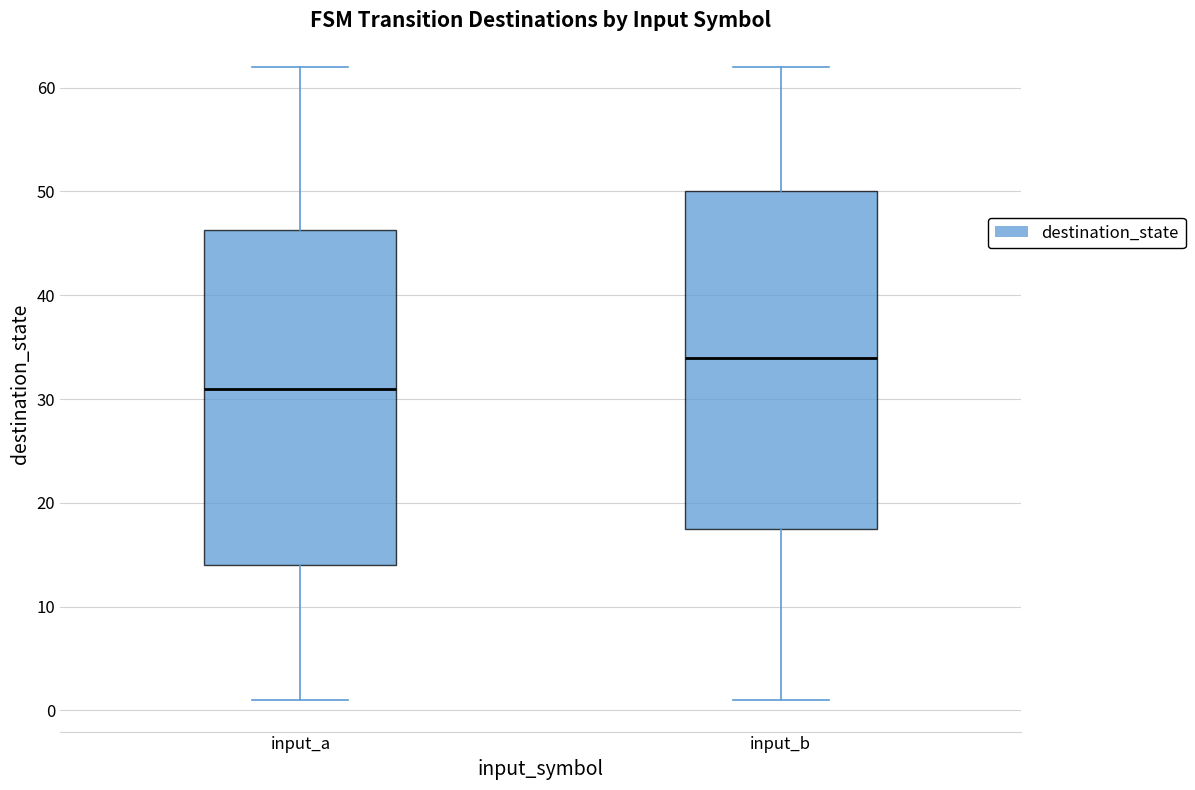

Reading left to right, transcribe this box plot: for each box, give where its median line is, the range the box spans, and where its two whiskers end, as read against the y-axis. The values are not printed on the chart, so give them approximately, as read against the axis.

input_a: median 31, box 14 to 46, whiskers 1 to 62
input_b: median 34, box 18 to 50, whiskers 1 to 62